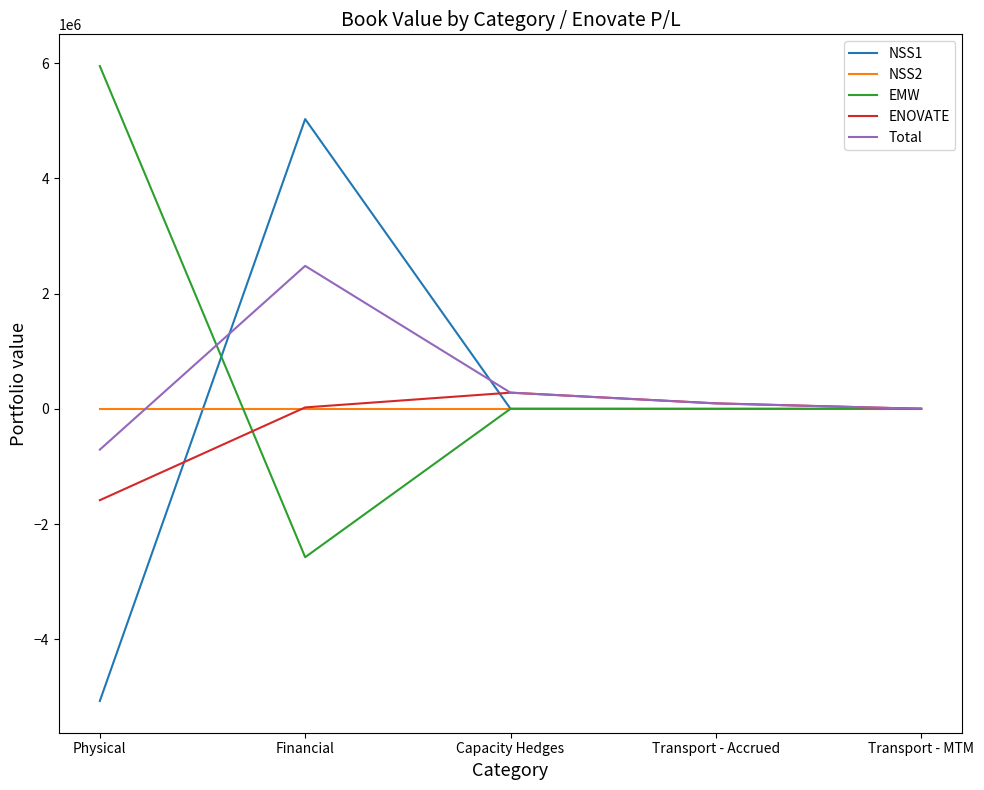

The Total series shows 4002916.6 at Financial. True or false?

False